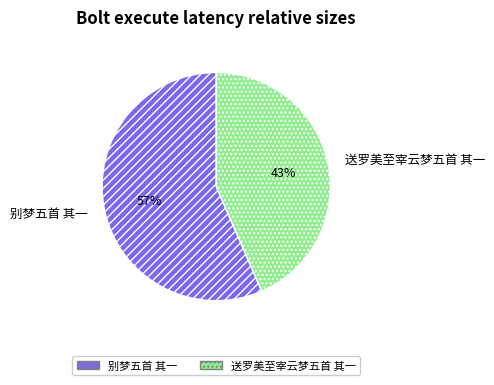

To the nearest percent, what is the combined percentage of 送罗美至宰云梦五首 其一 and 别梦五首 其一?

100%